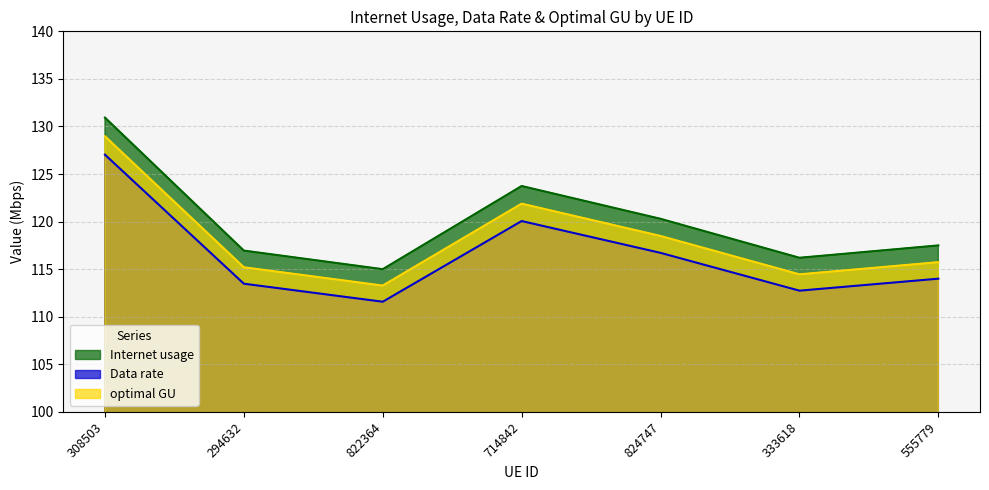

Reading left to right, what are all the values shown in this chart?

Internet usage: 308503=130.9	294632=117.0	822364=115.0	714842=123.7	824747=120.3	333618=116.2	555779=117.5
Data rate: 308503=127.0	294632=113.5	822364=111.6	714842=120.1	824747=116.7	333618=112.7	555779=114.0
optimal GU: 308503=129.0	294632=115.2	822364=113.3	714842=121.9	824747=118.5	333618=114.5	555779=115.7